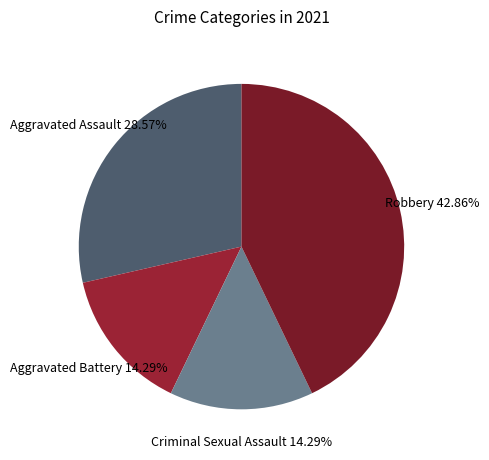

What is the ratio of the value at Criminal Sexual Assault to the value at Aggravated Battery?

1.0